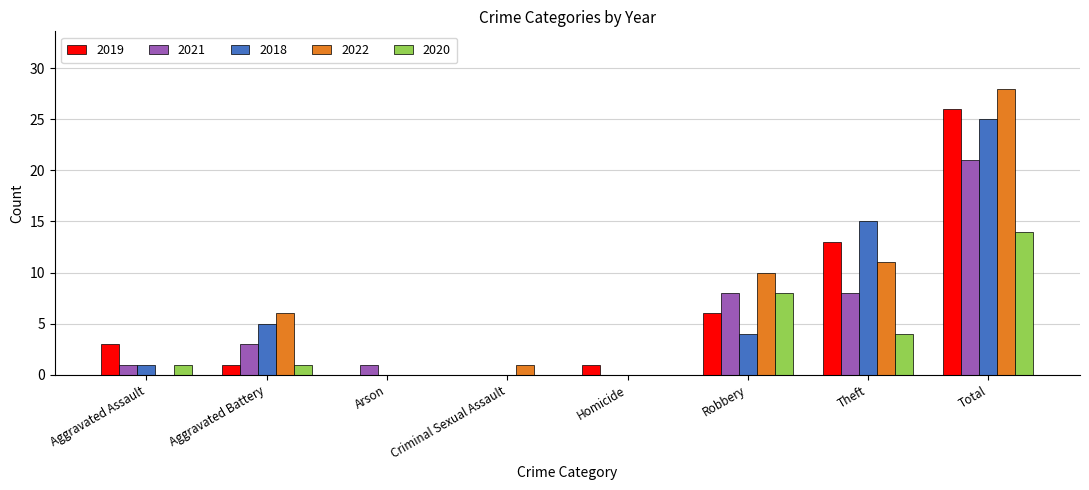

What is the total value across all series at Homicide?

1